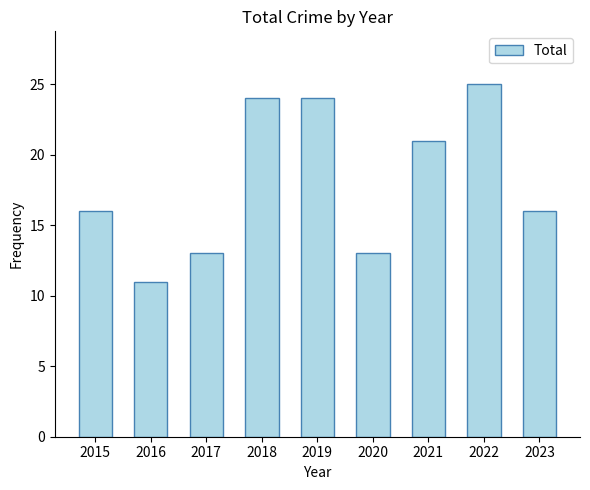

Which label corresponds to the smallest value in the chart?

2016